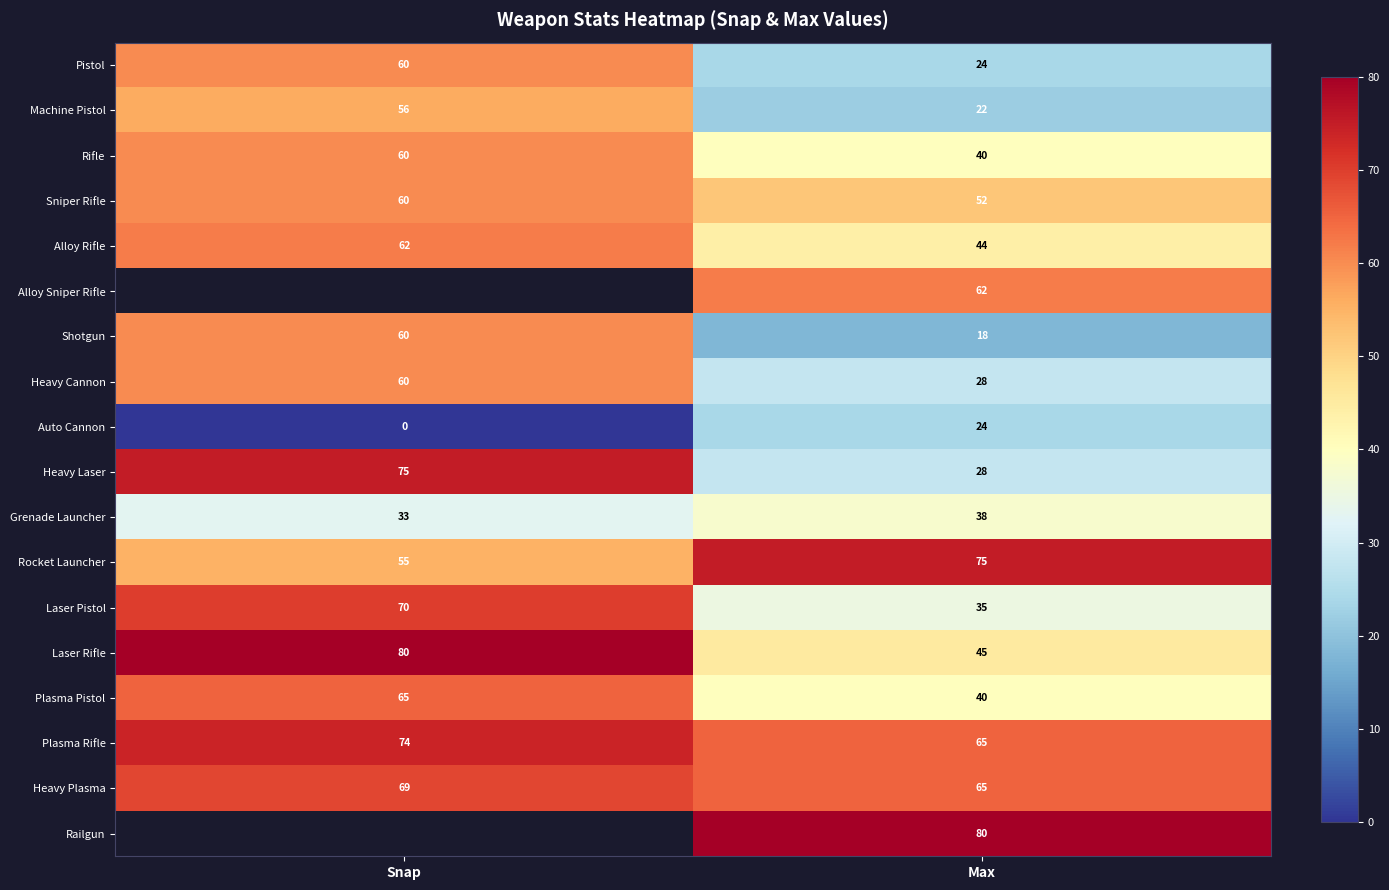

What is the sum of the Laser Rifle values at Snap and Max?

125